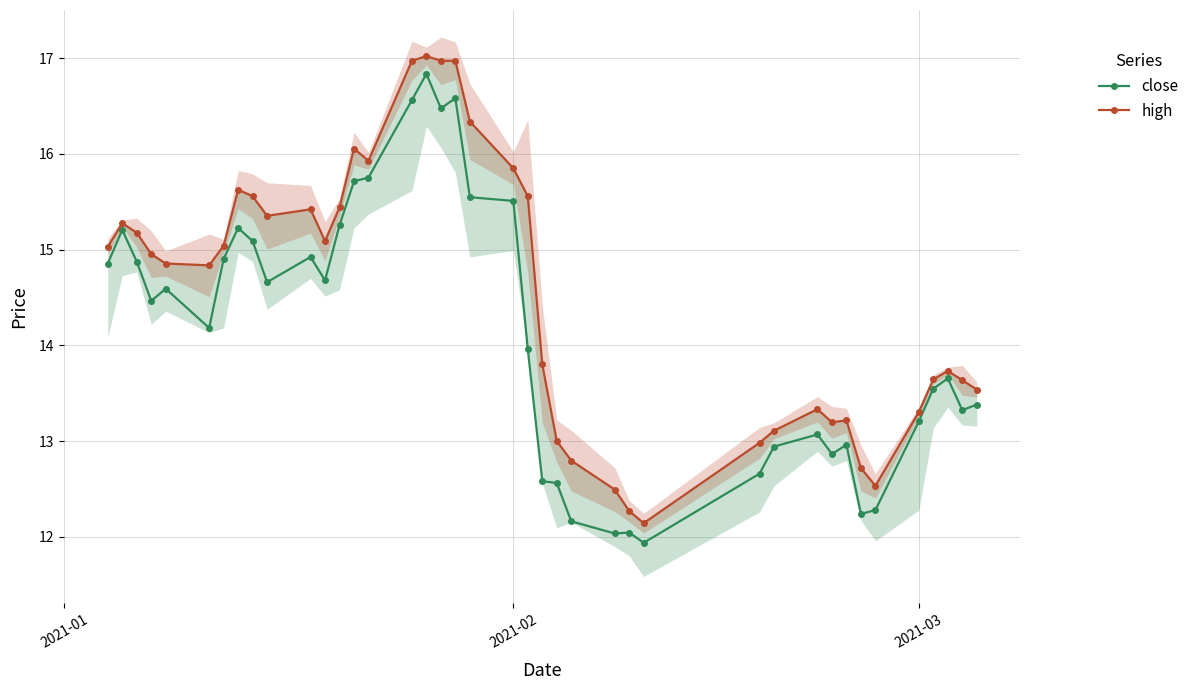

Which series has the largest range (max minus min)?

close